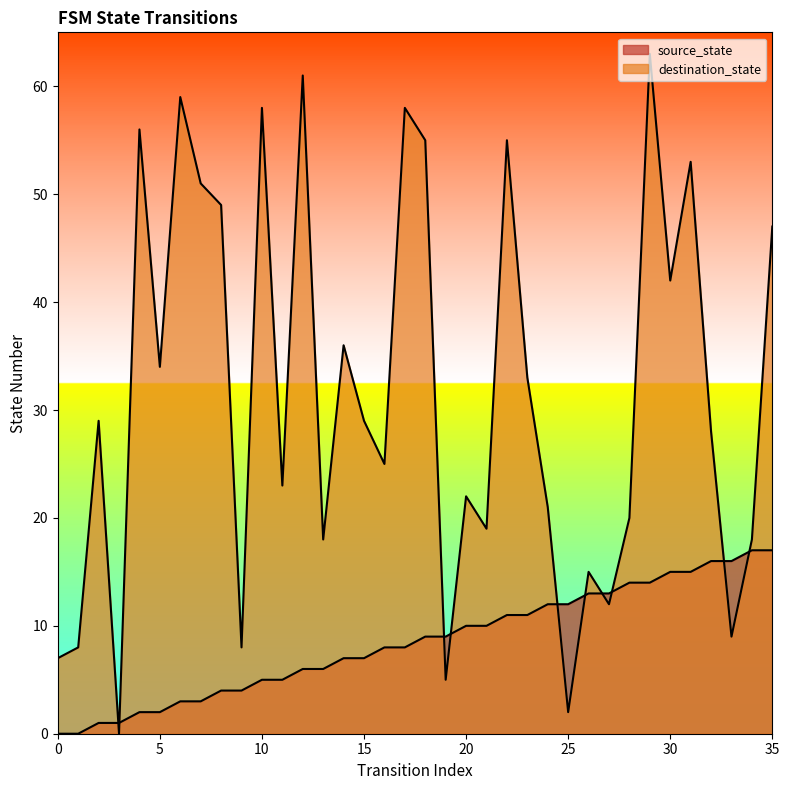

At how many categories does at least one series exceed 42?

12